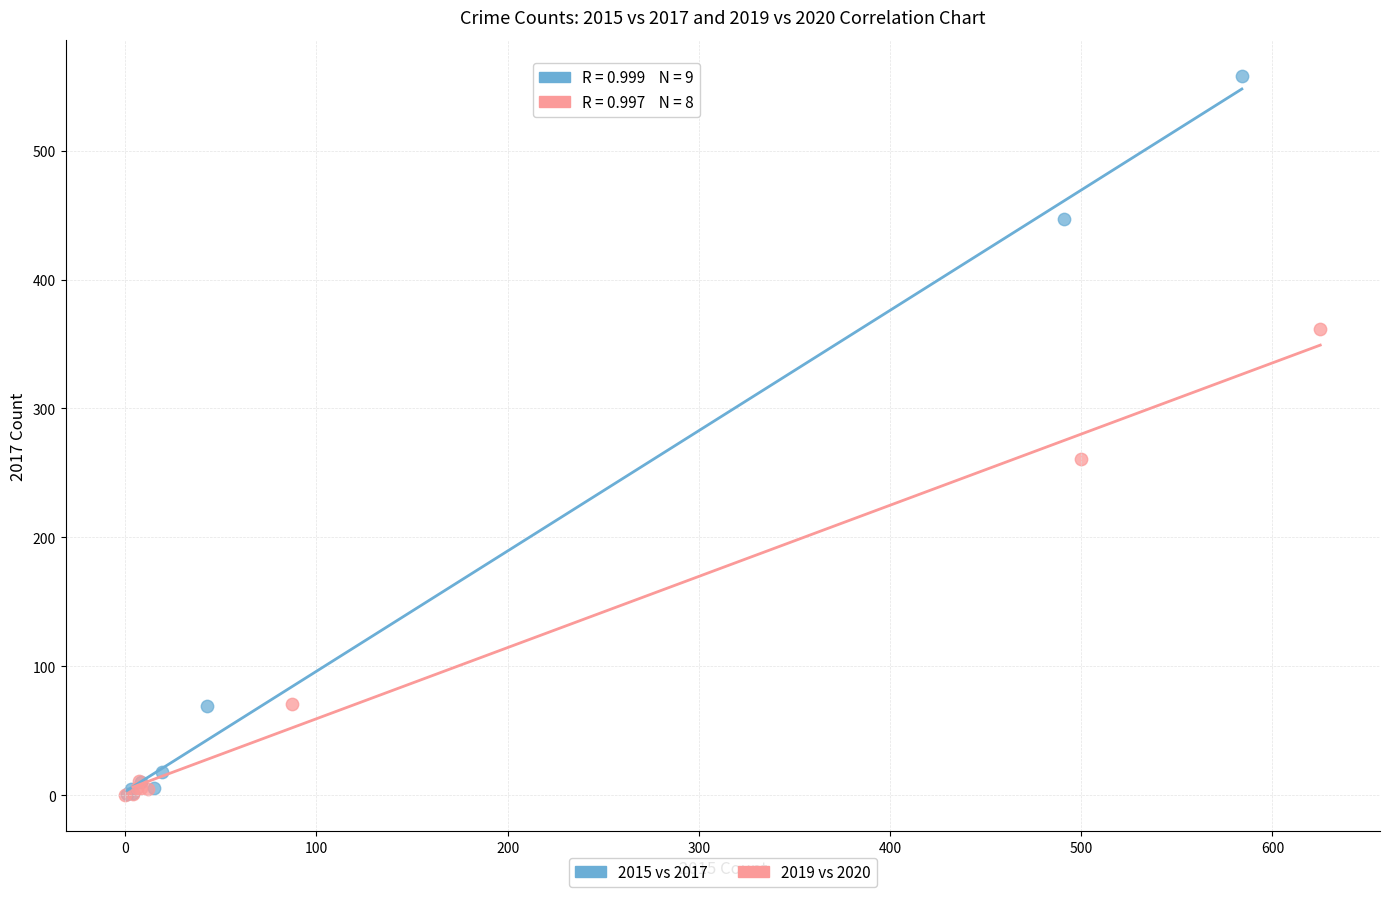

Which series has the widest spread of Y values?

2015 vs 2017